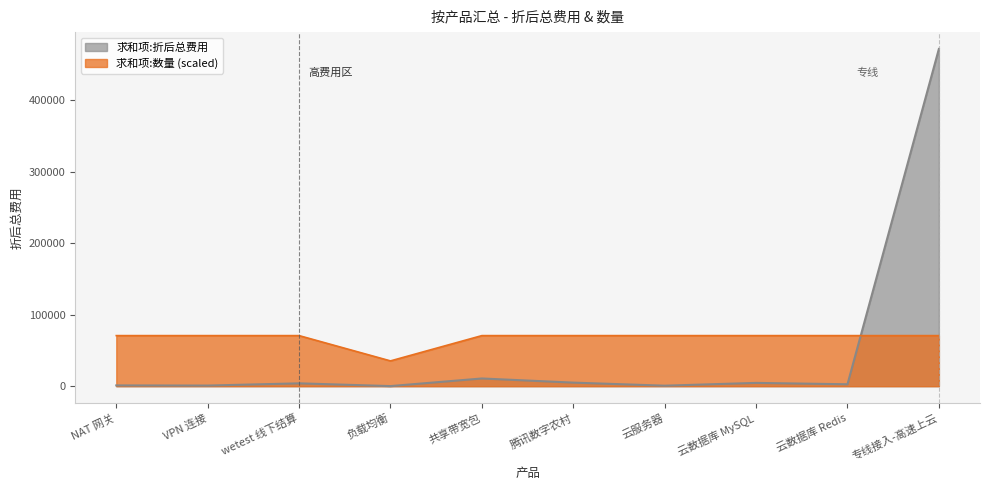

In 求和项:数量, how many points are lower than both neighbors (excluding endpoints)?

1